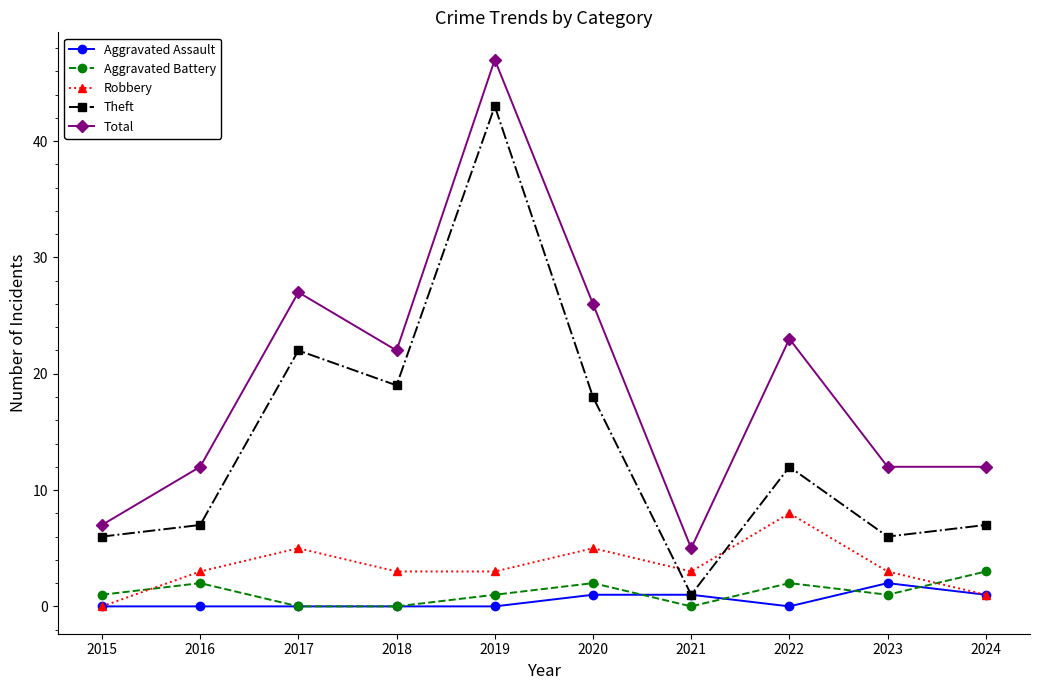

What is the difference between the maximum and minimum values in the Aggravated Battery series?

3